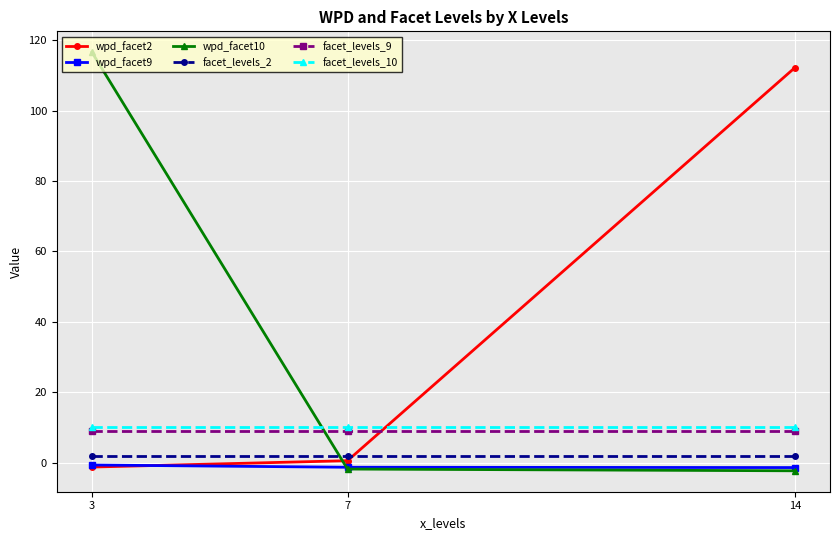

How many lines are shown in the chart?

6